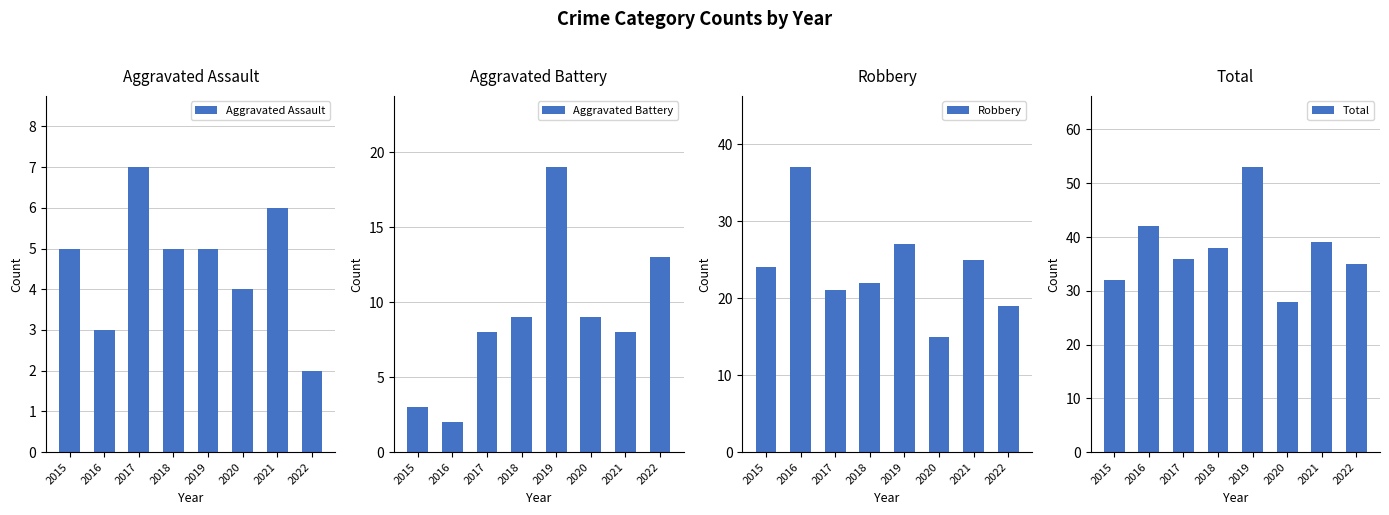

What is the value of the Aggravated Assault bar at the 1st from the left?

5